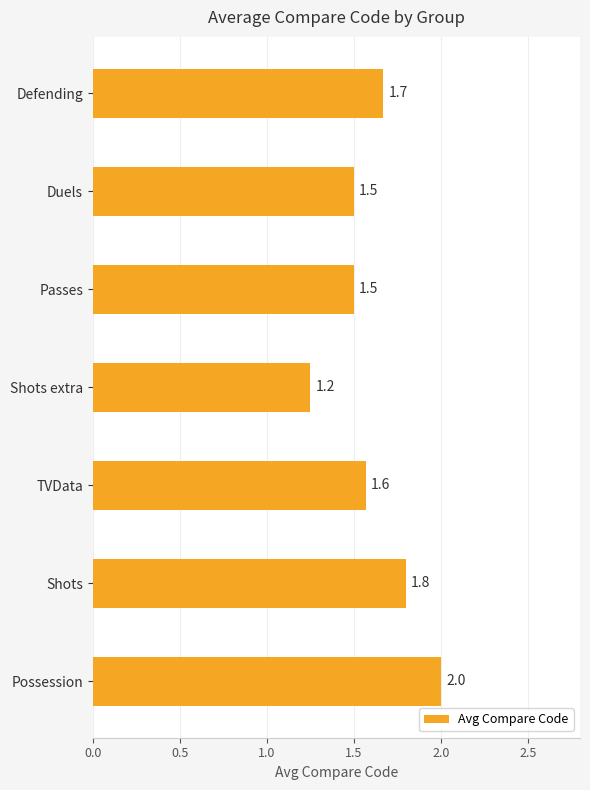

True or false: the data shows 1.7 at Defending.

True